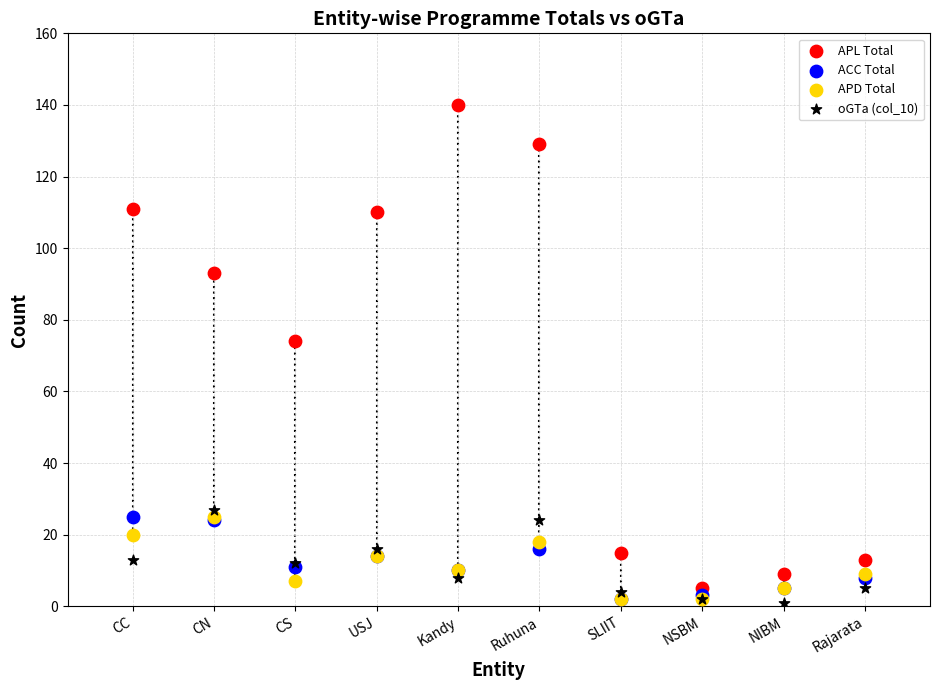

Across all series, what Y value is closest to 70?

74